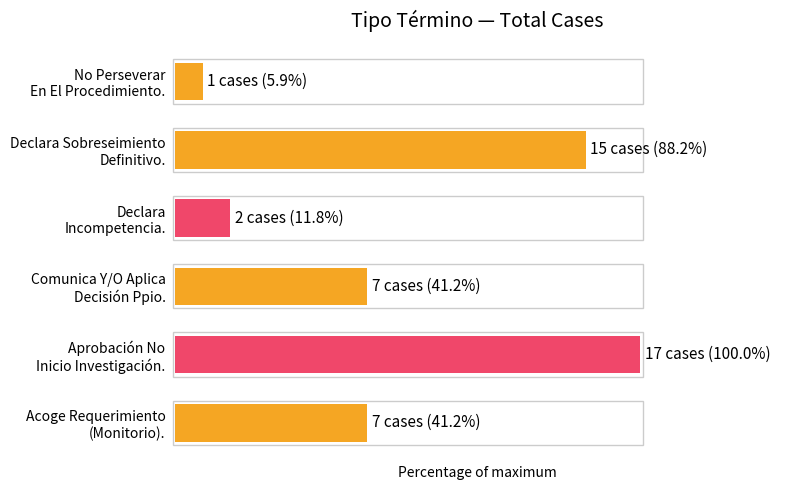

Does the chart contain any negative values?

No